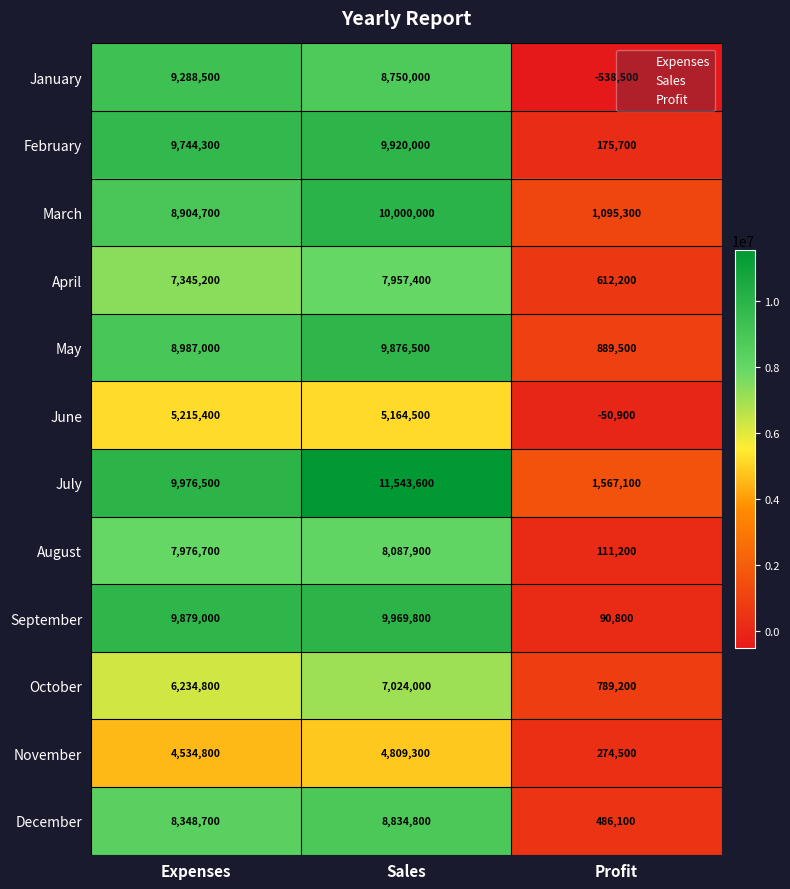

True or false: March has a value of 6389412 at Sales.

False